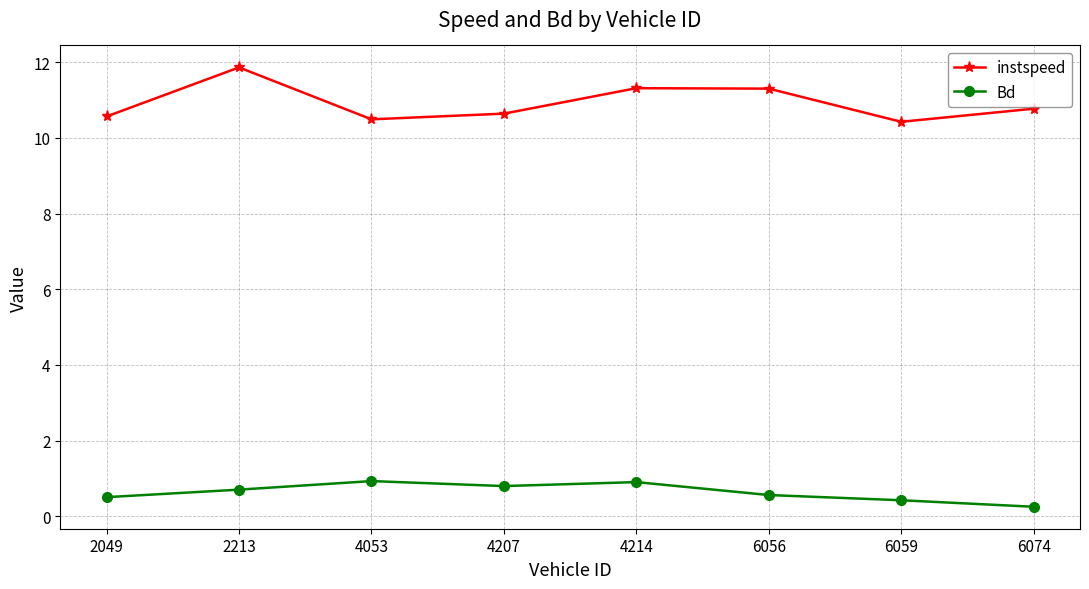

Rank the series at 2049 from highest to lowest value.

instspeed, Bd